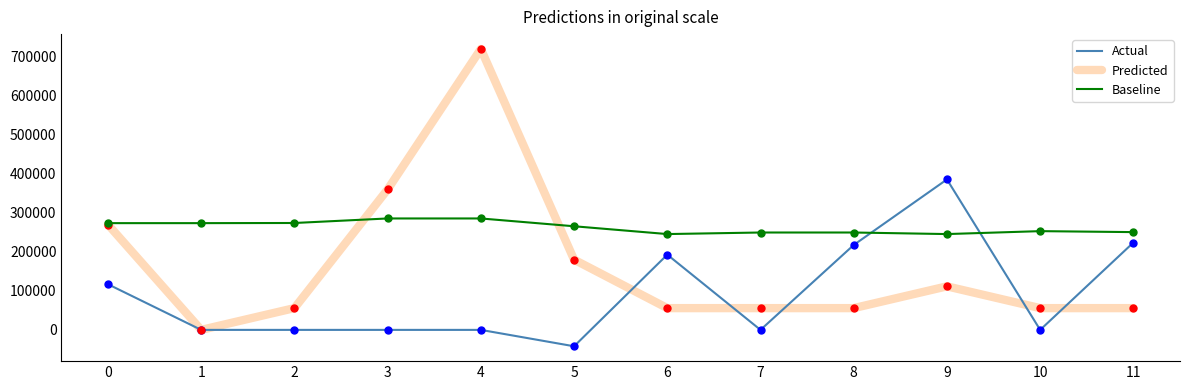

Between 1 and 4, which series saw the biggest shift?

Predicted